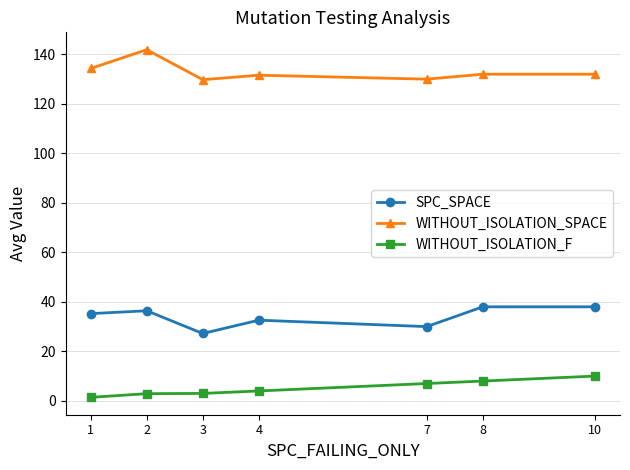

At how many categories does at least one series exceed 60?

7